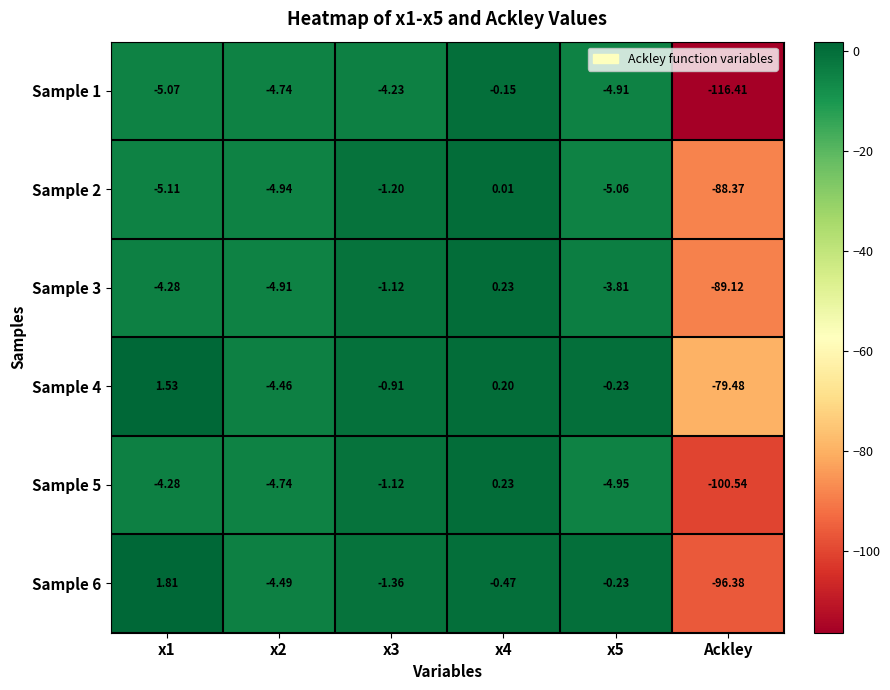

At which category does the chart reach its minimum across all series?

Ackley